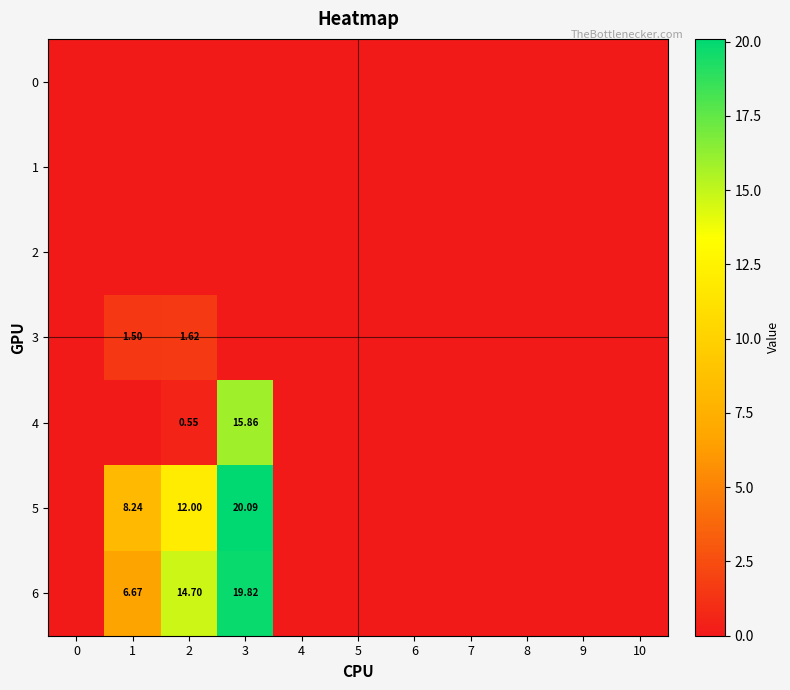

The value of 3 at 2 is 1.6. True or false?

True